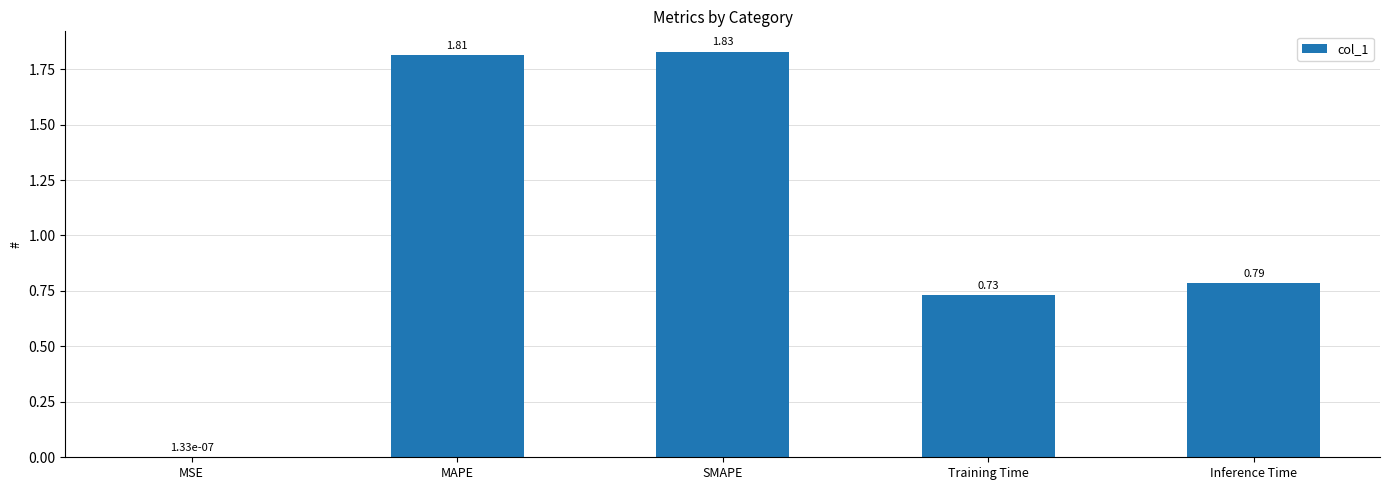

Is it true that the value at Inference Time is 0.2?

False